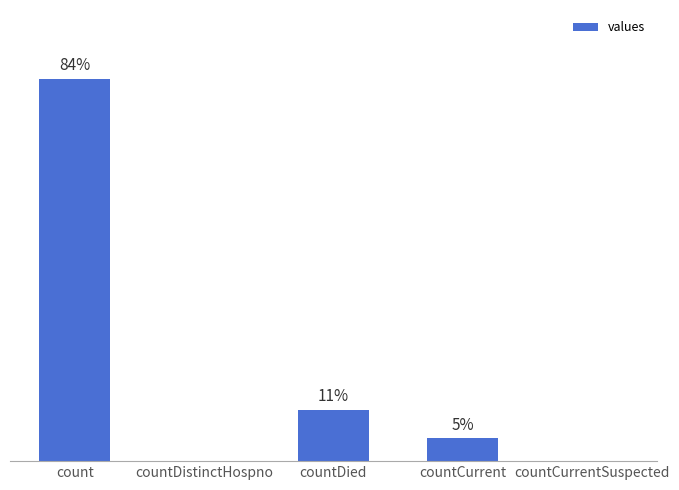

True or false: the data shows 16302 at count.

False